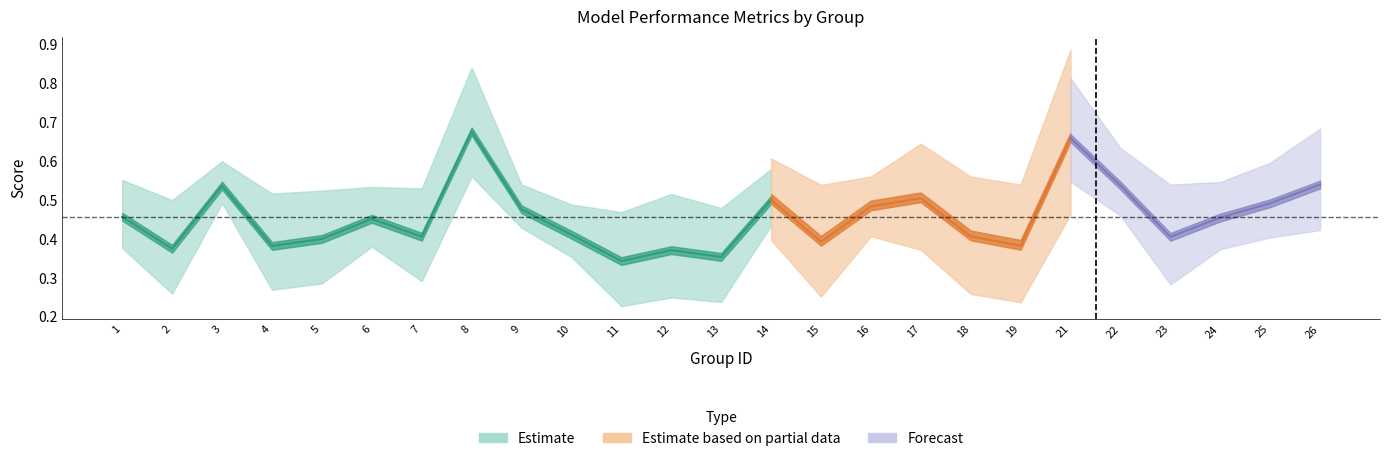

How many lines are shown in the chart?

3